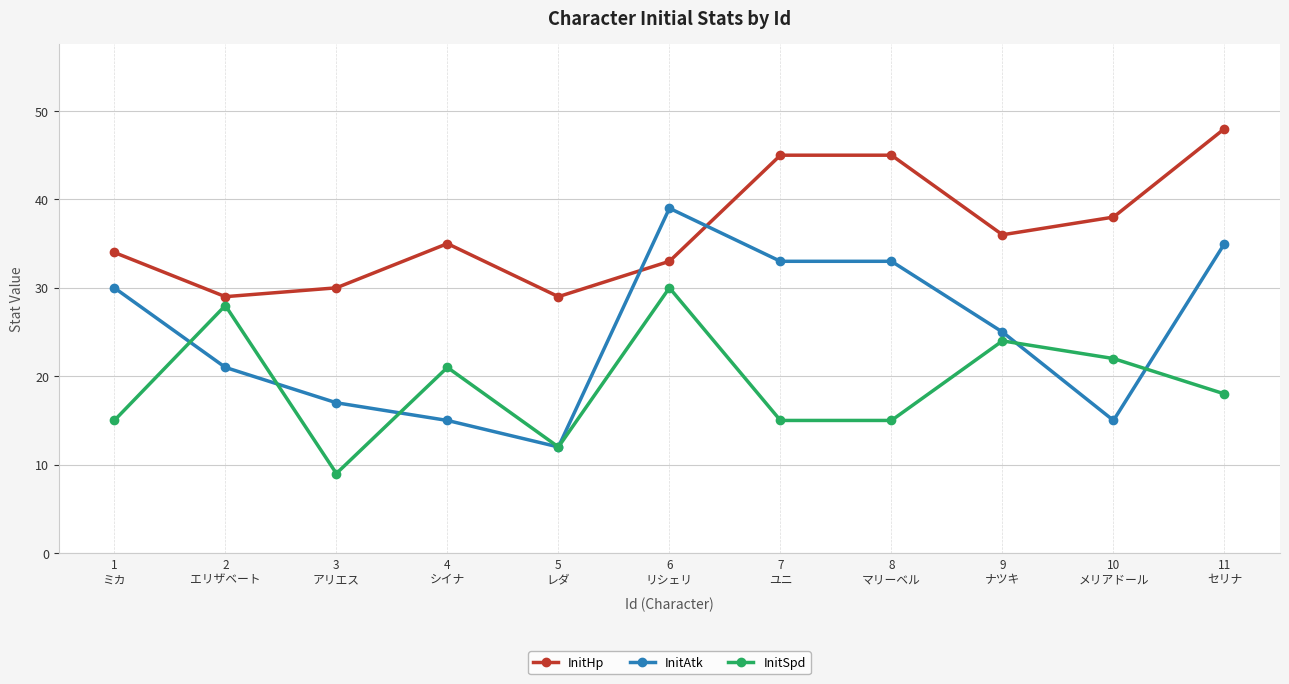

Which series has the largest range (max minus min)?

InitAtk